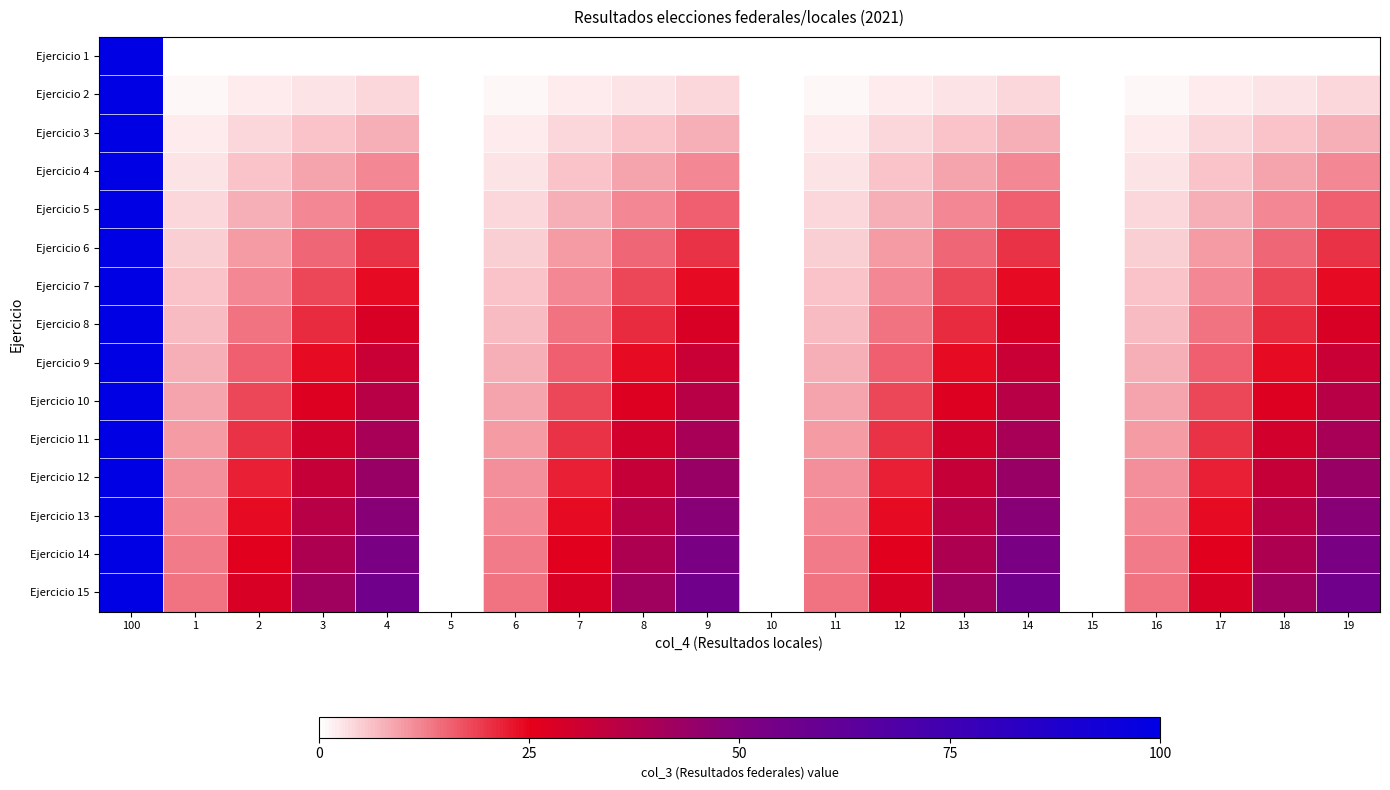

Count the number of categories in the chart.

20